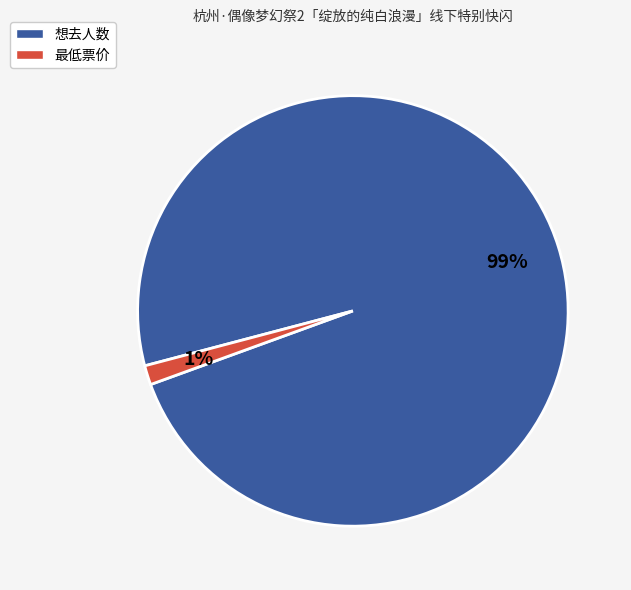

Between 最低票价 and 想去人数, which is larger?

想去人数